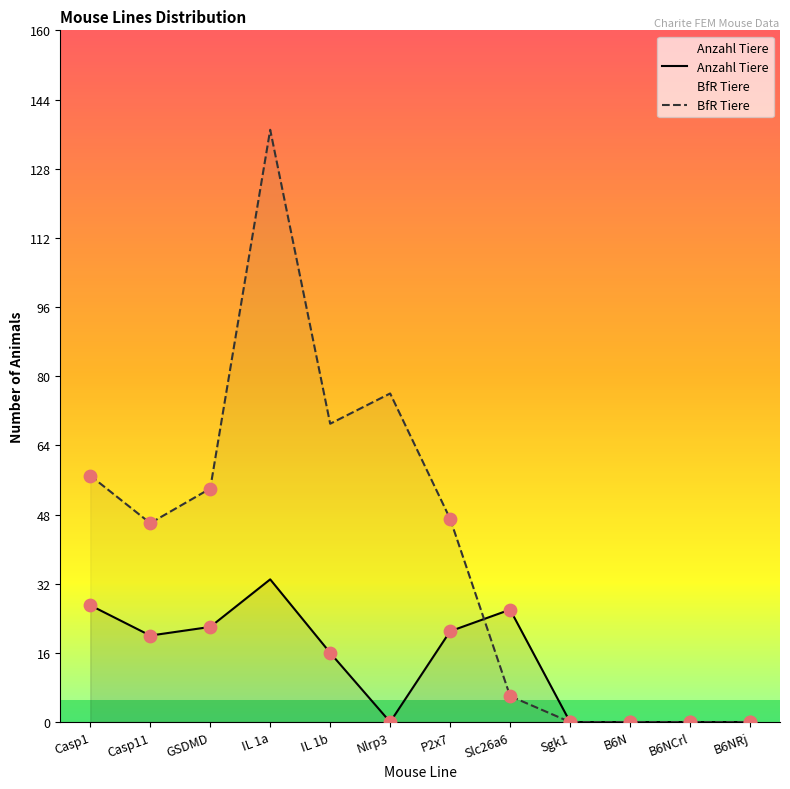

Is the value of Anzahl Tiere at B6NRj greater than the value of BfR Tiere at B6NRj?

No